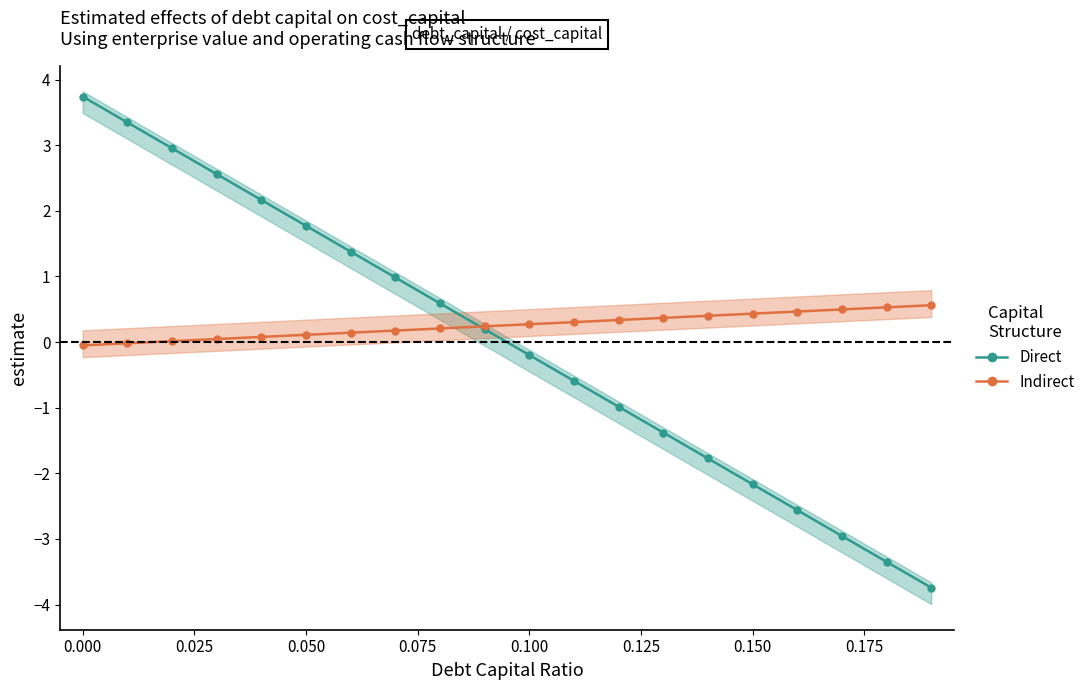

True or false: Indirect and Direct cross at least once.

True